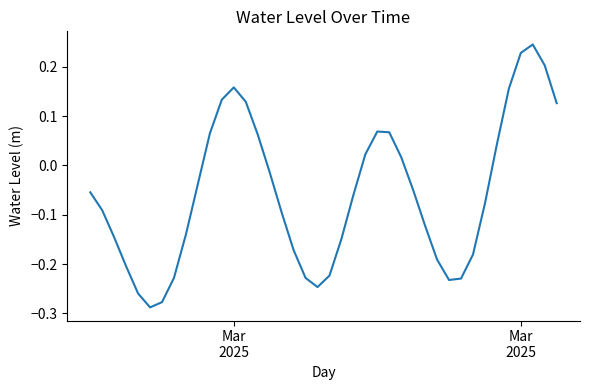

What is the difference between the maximum and minimum values?

0.5